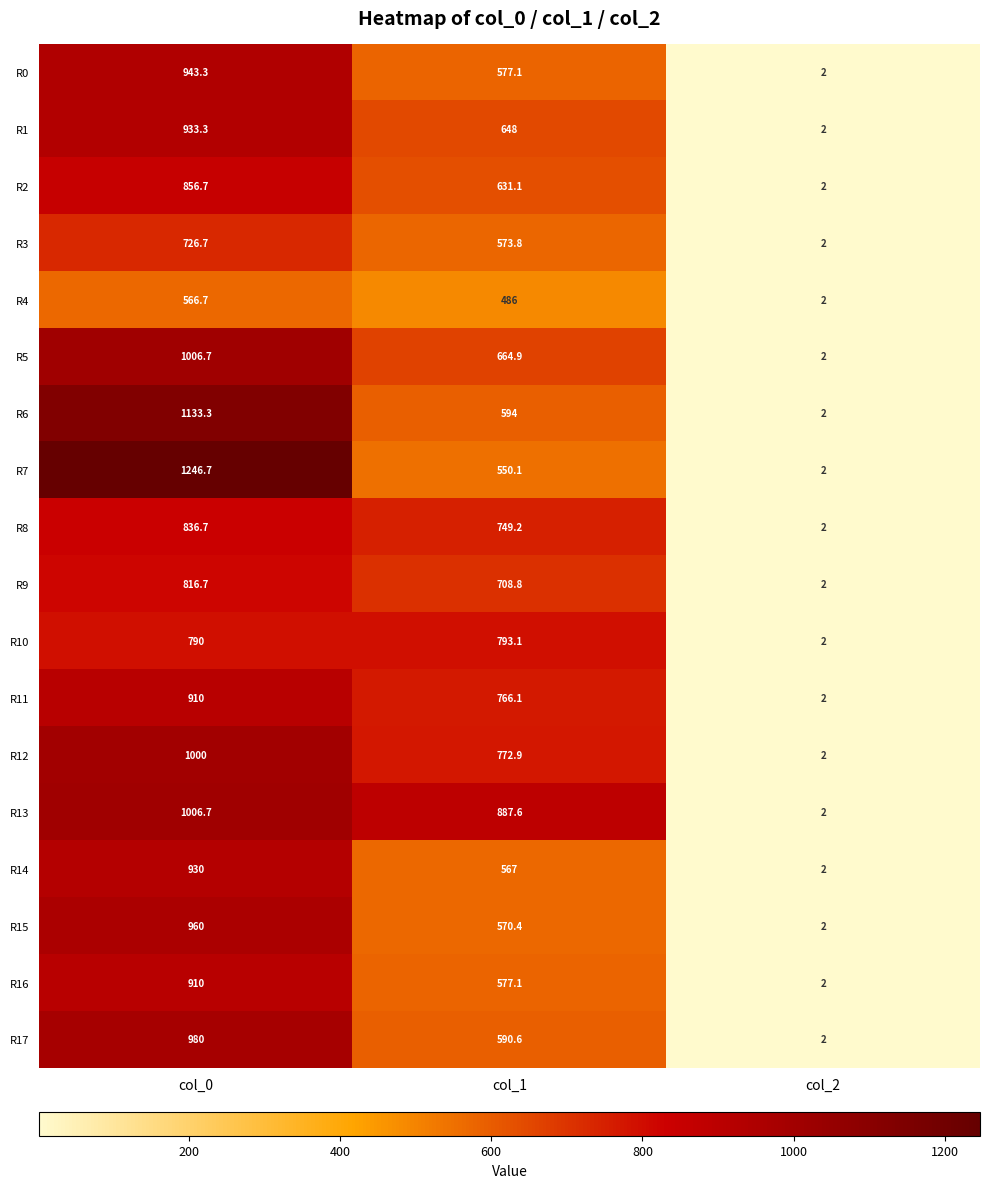

List the labels in order of R7 value, largest first.

col_0, col_1, col_2